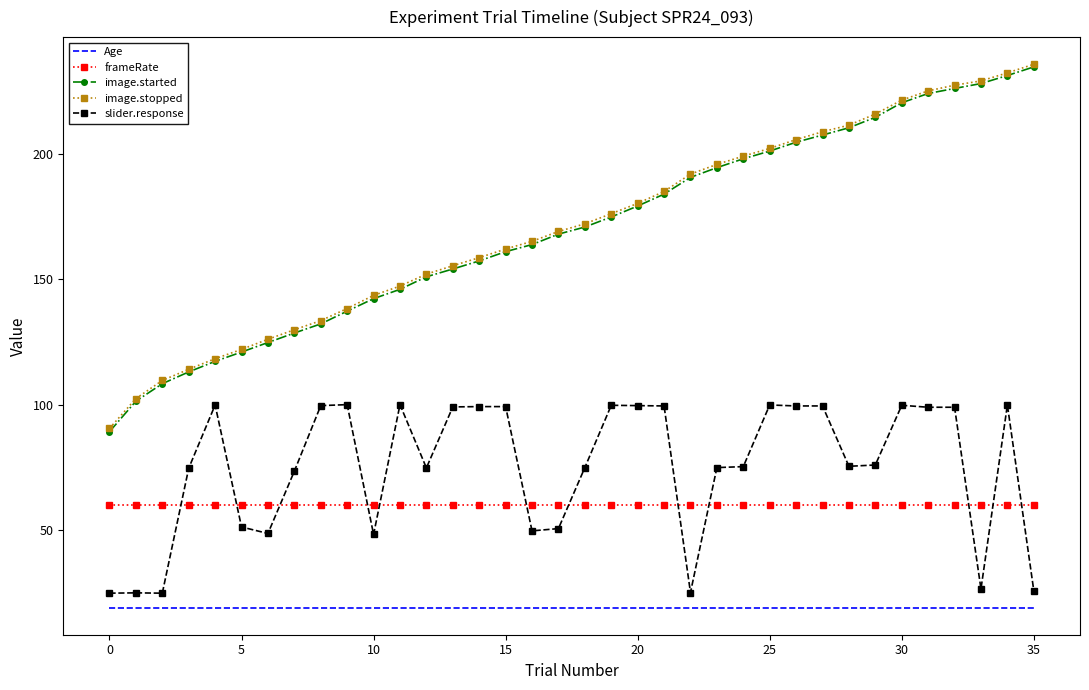

Which series has the widest spread of values?

image.started